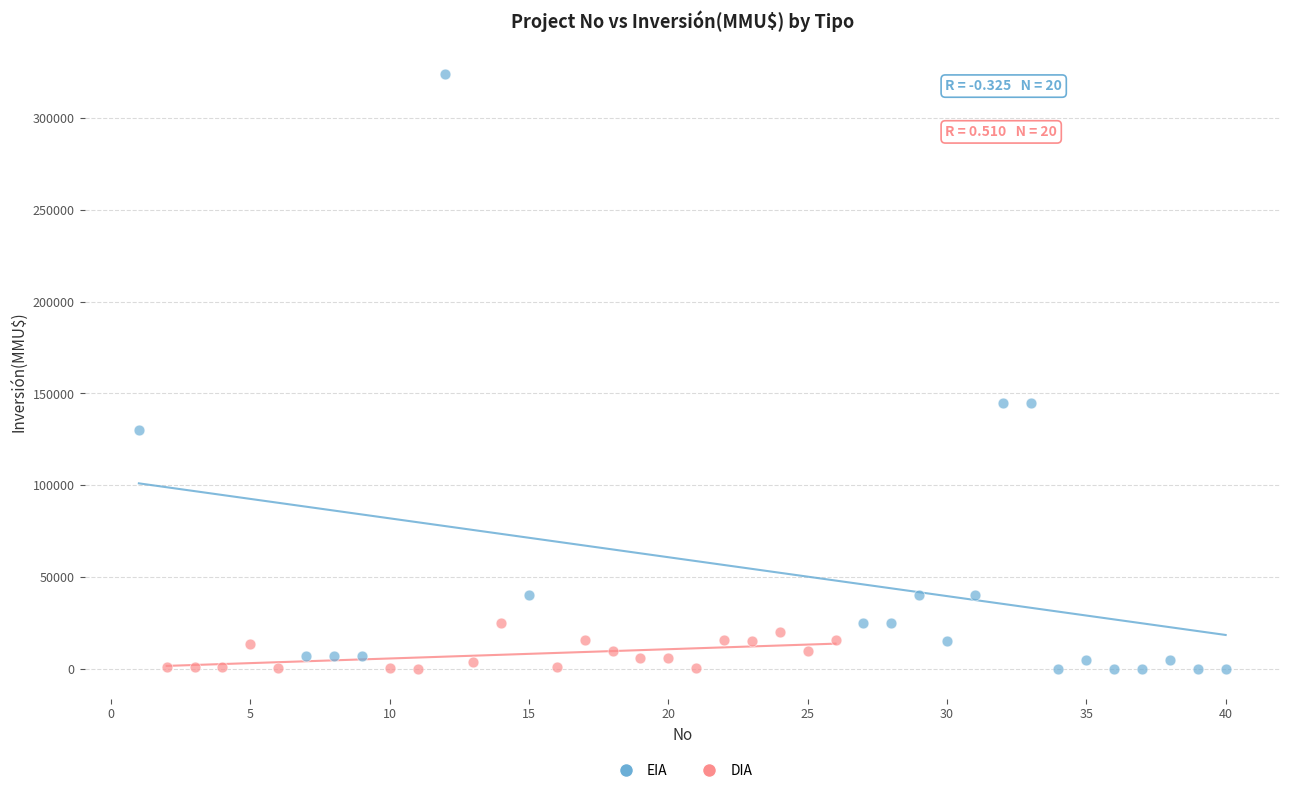

Which series has the widest spread of Y values?

EIA